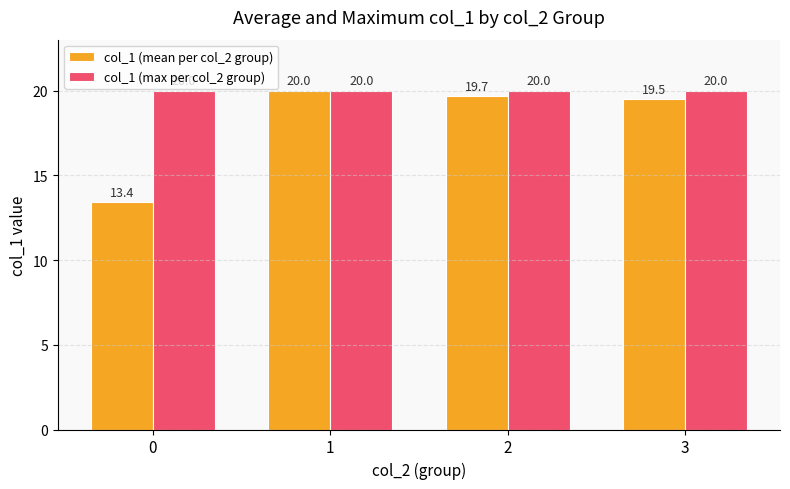

Which category has the highest value in the col_1 (mean per col_2 group) series?

1